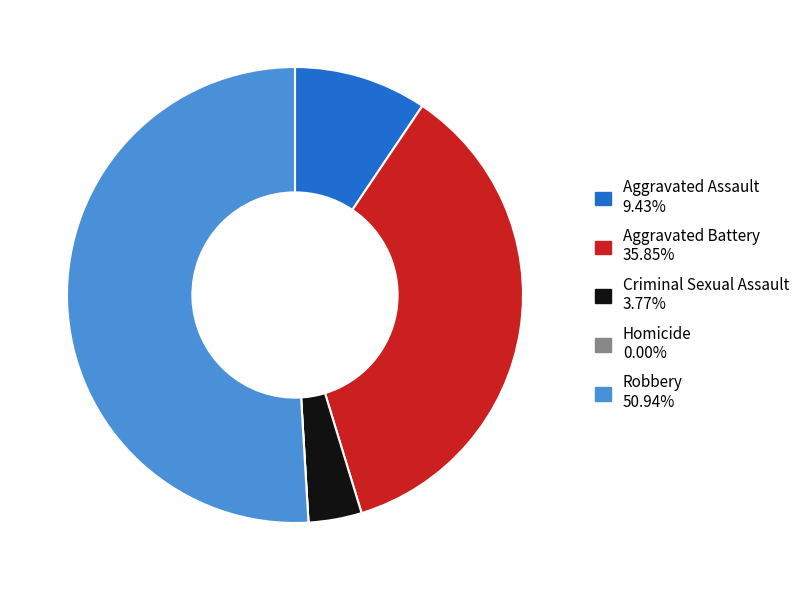

True or false: Criminal Sexual Assault accounts for 4% of the total.

True